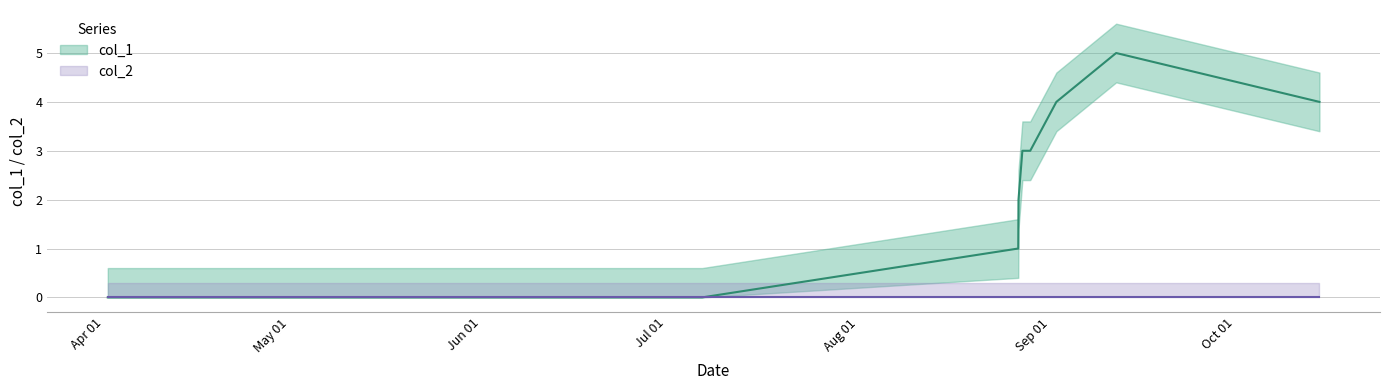

Reading left to right, extract all data points from this chart.

1427898184=0	1436203682=0	1440620607=1	1440624216=2	1440678218=3	1440788109=3	1441153473=4	1441988622=5	1444829045=4